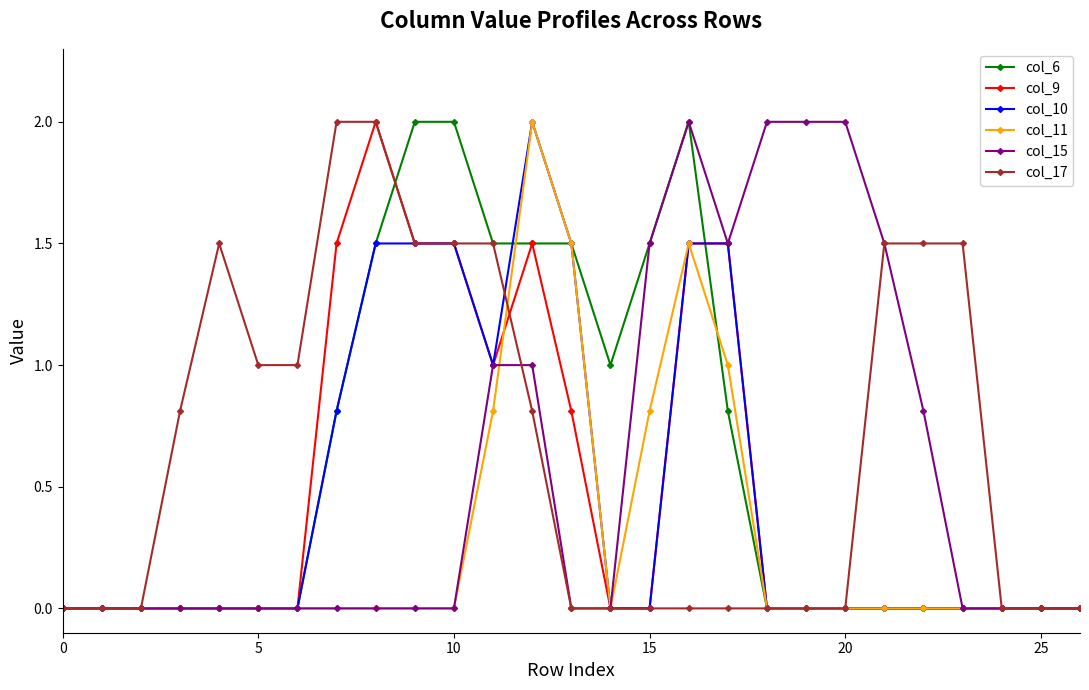

What is the maximum value for col_15?

2.0